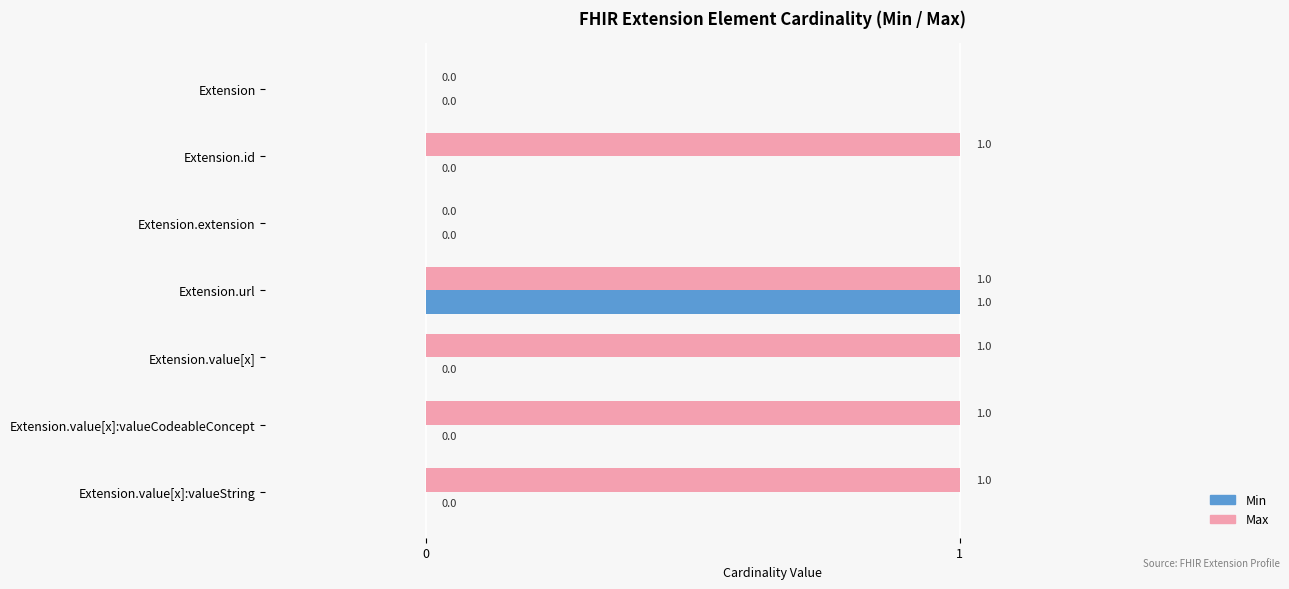

The value of Min at Extension.value[x]:valueString is -1. True or false?

False